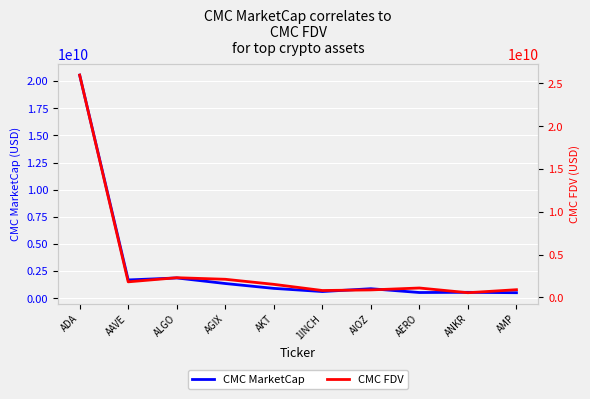

In CMC FDV, how many points are lower than both neighbors (excluding endpoints)?

3